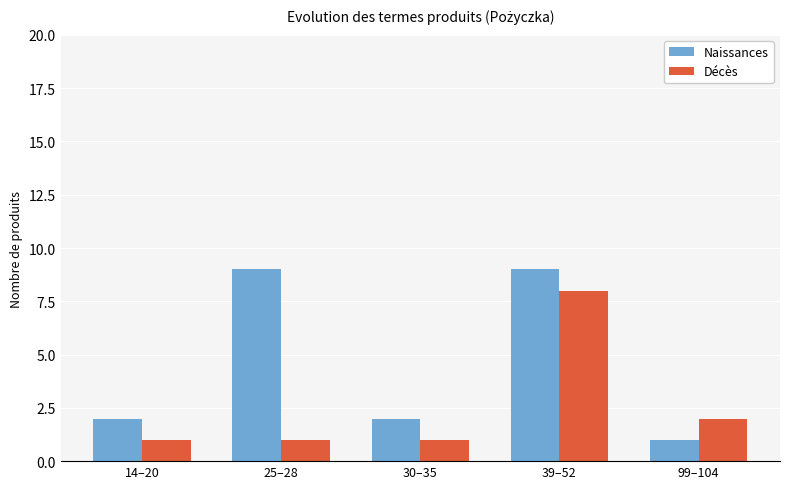

Does the chart contain stacked bars?

No